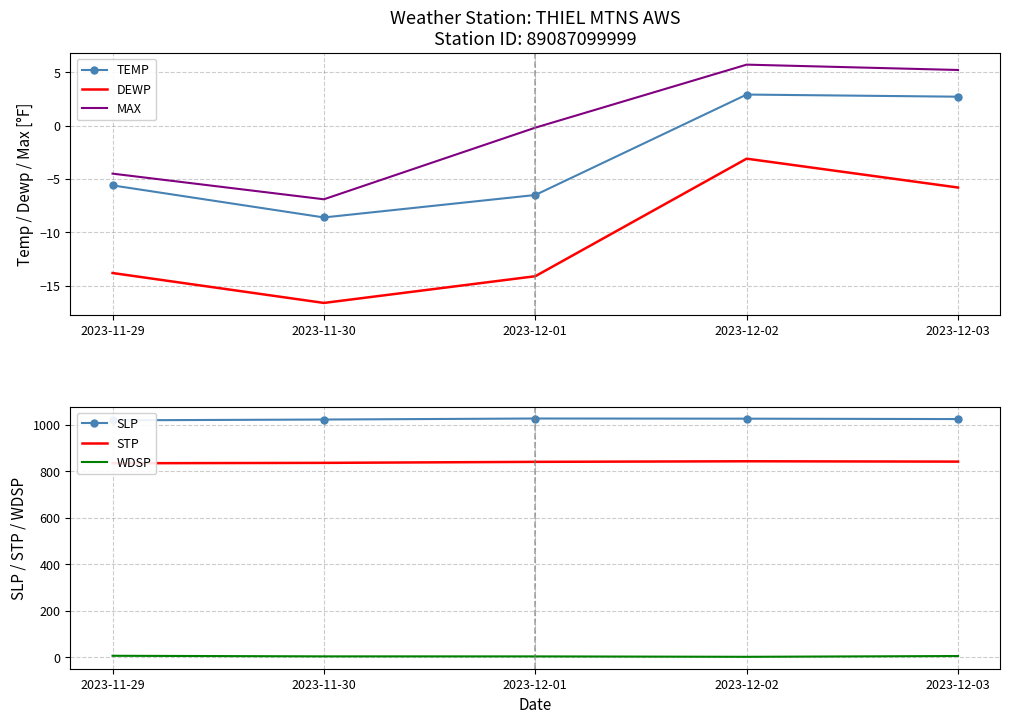

True or false: STP has more than 0 interior local peaks.

True